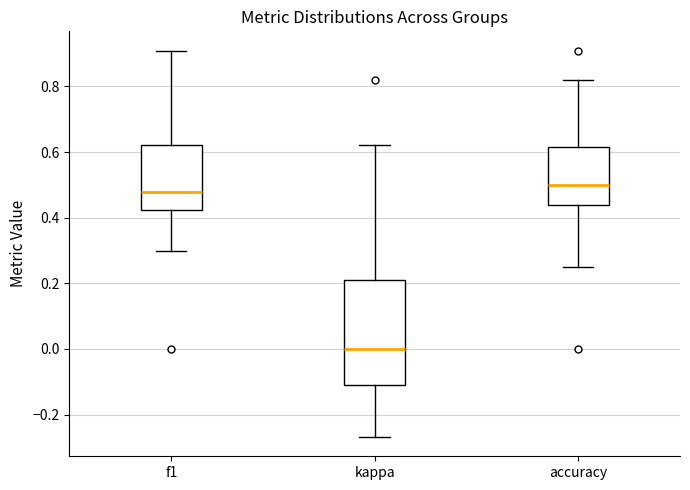

Which box has the lowest median line?

kappa